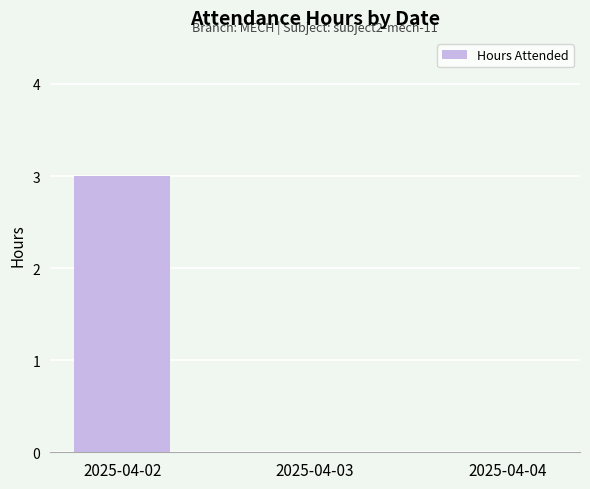

At which category does the chart reach its peak across all series?

2025-04-02